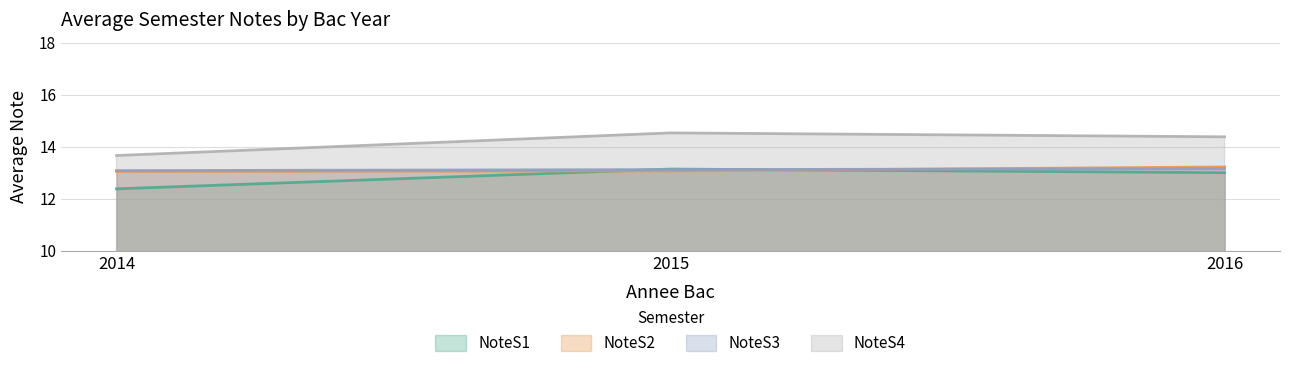

Reading right to left, list all the values displayed in this chart.

NoteS1: 13.0	13.1	12.4
NoteS2: 13.2	13.1	13.1
NoteS3: 13.2	13.1	13.1
NoteS4: 14.4	14.5	13.7